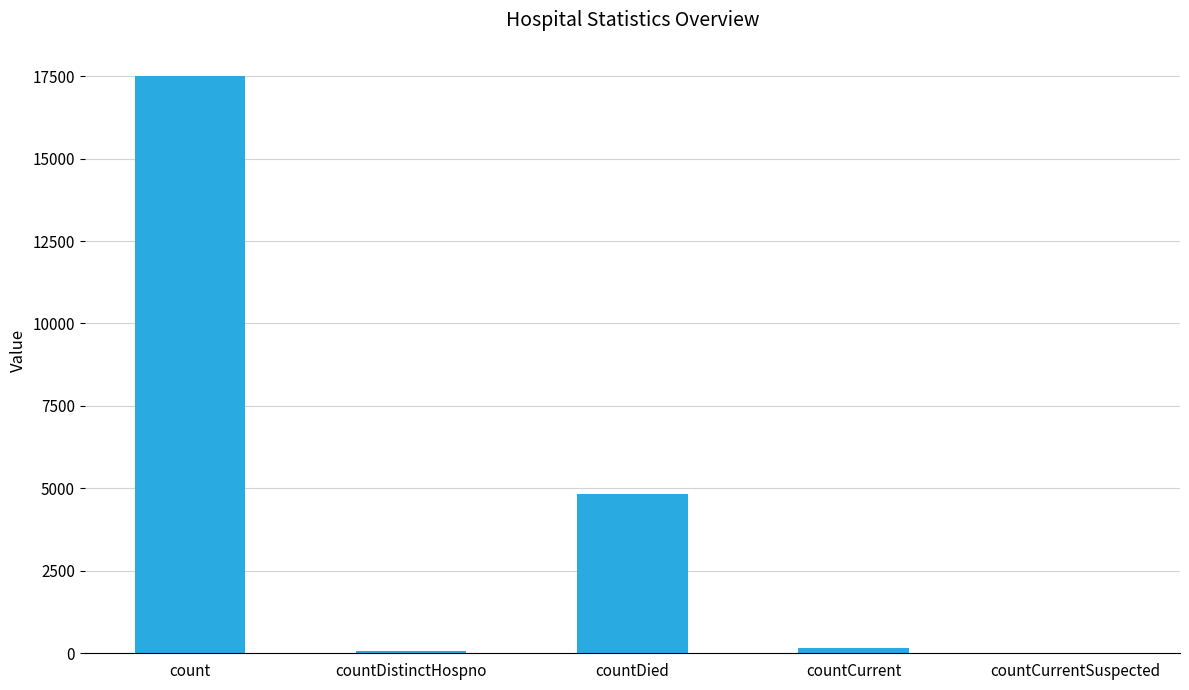

What is the greatest value displayed?

17512